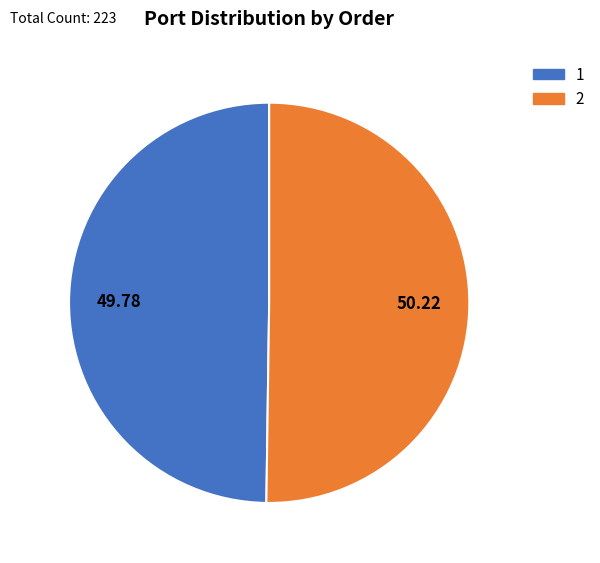

Combined, do 2 and 1 account for over 50%?

Yes